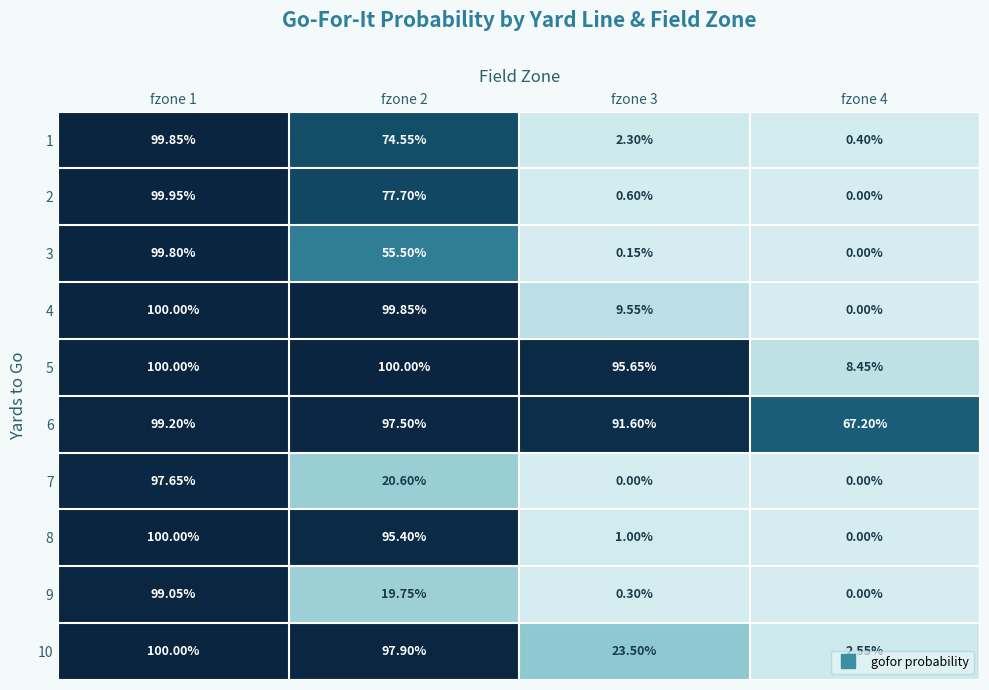

Count the number of categories in the chart.

4